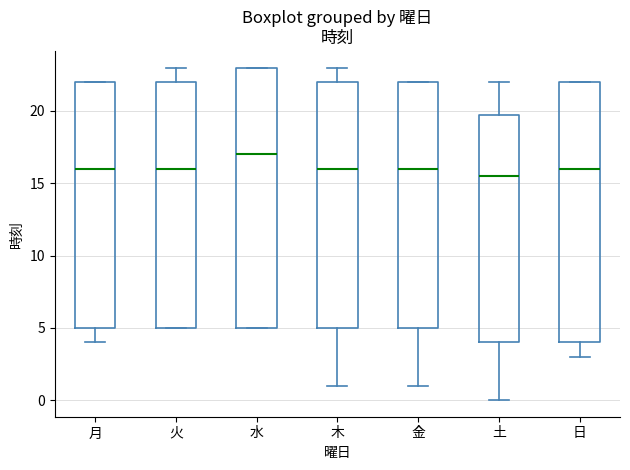

Which box's median line is the lowest?

土